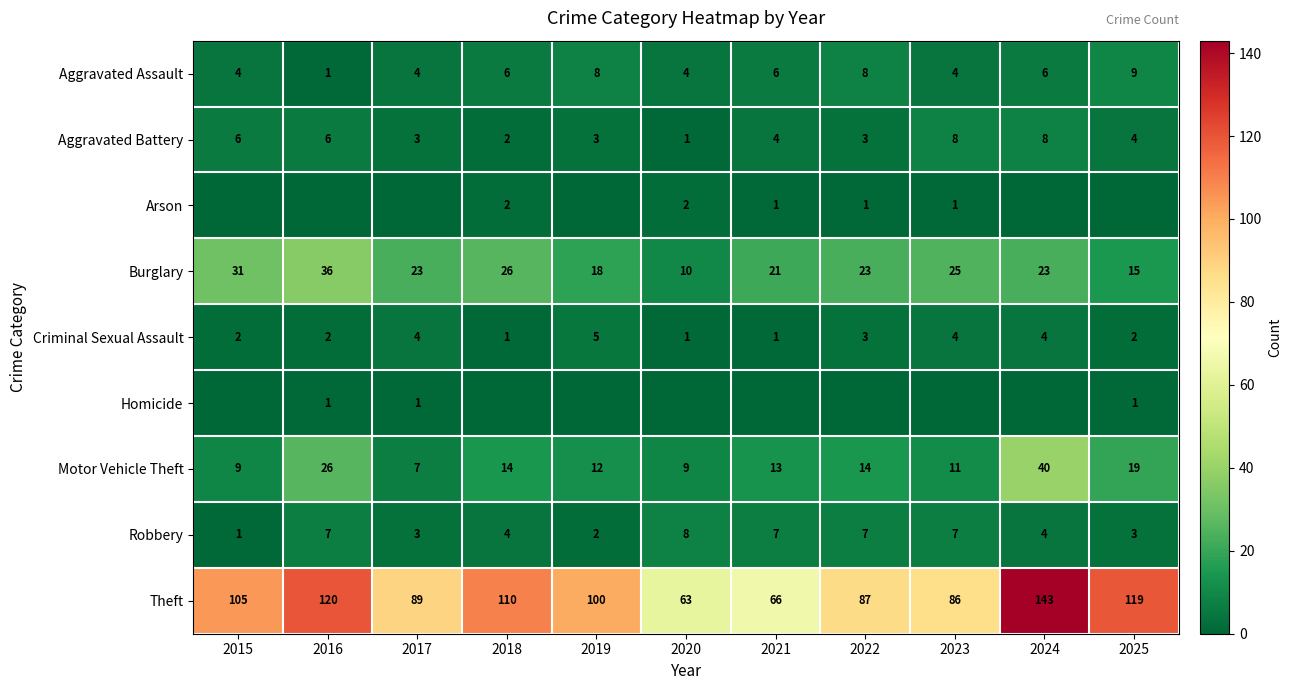

Which label corresponds to the largest value in the chart?

2024